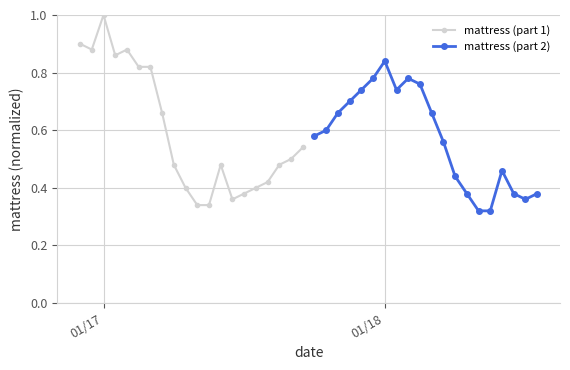

What is the value of the mattress (part 1) point at the 17th from the left?

0.4